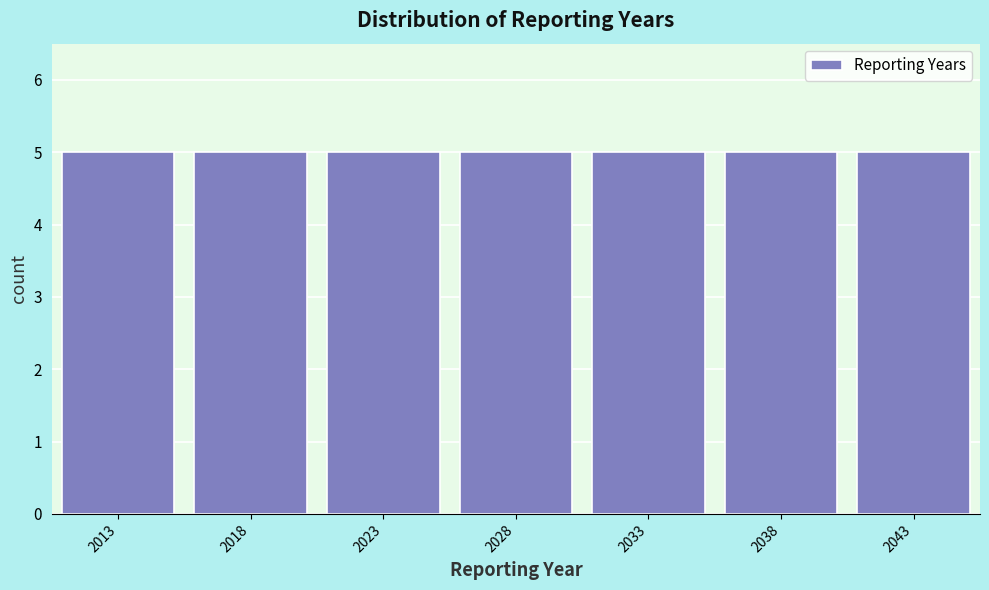

Reading left to right, list every bar in this chart as the range it spans on the x-axis followed by its height. The values are not printed on the chart, so give them approximately, as read against the axis.

2010.5 to 2015.5: 5
2015.5 to 2020.5: 5
2020.5 to 2025.5: 5
2025.5 to 2030.5: 5
2030.5 to 2035.5: 5
2035.5 to 2040.5: 5
2040.5 to 2045.5: 5